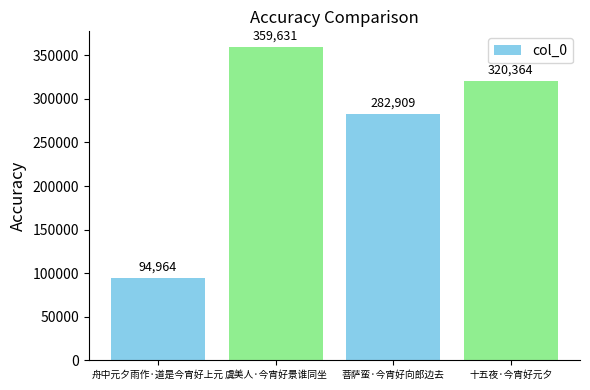

What is the label of the 3rd bar from the right?

虞美人·今宵好景谁同坐